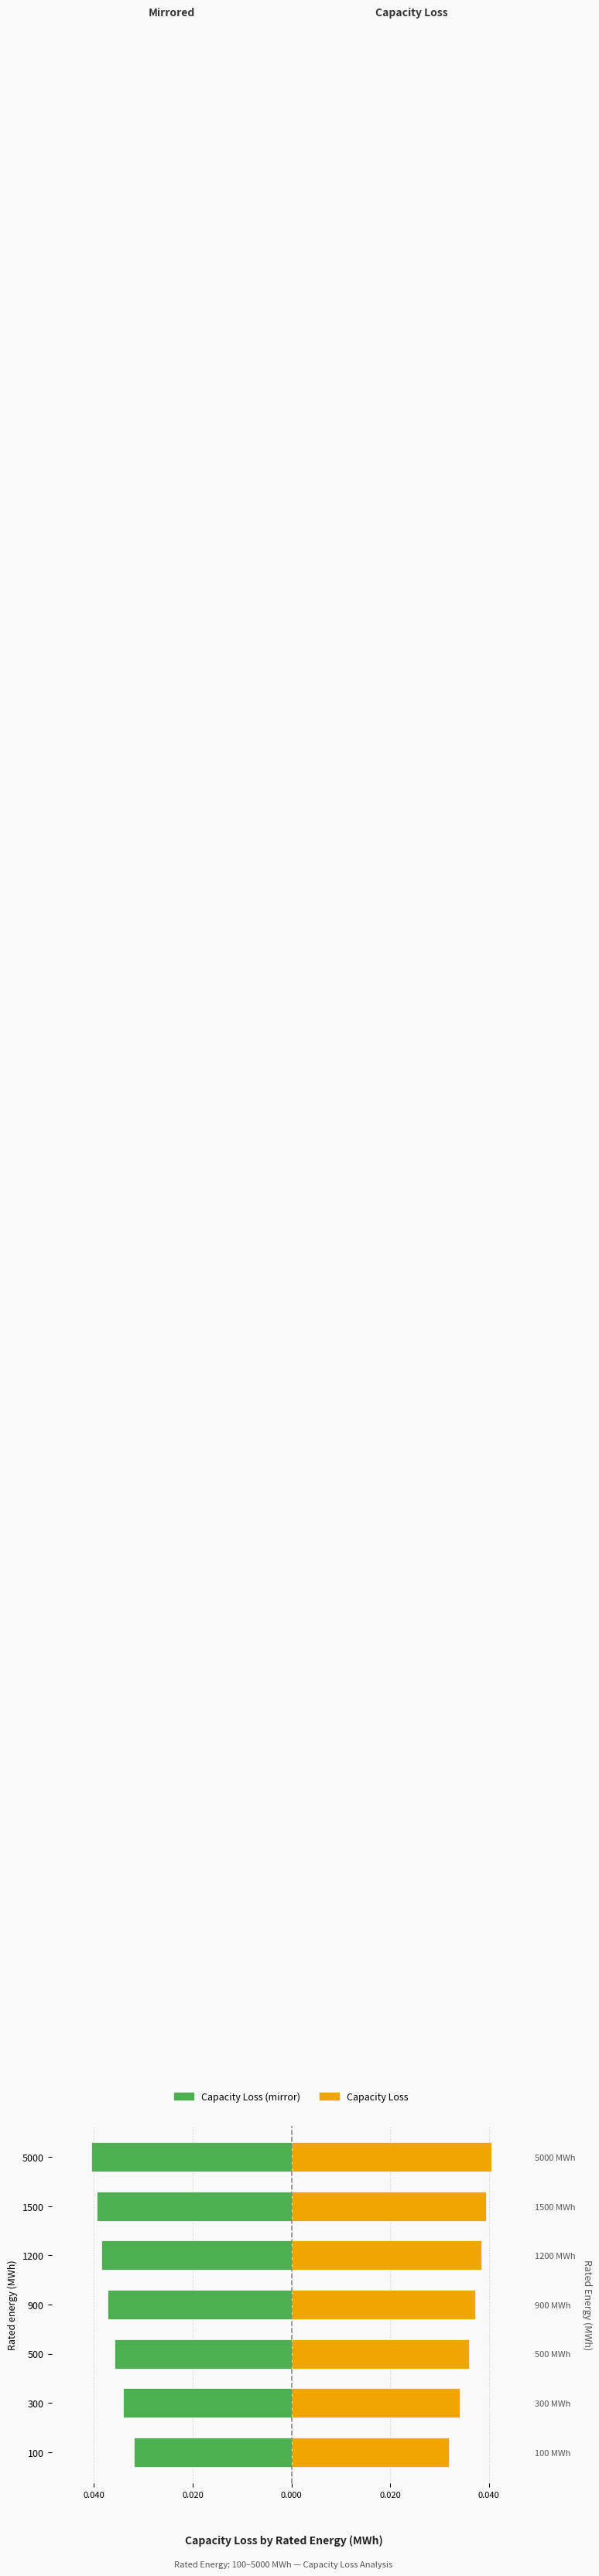

Is the value of Capacity Loss (mirror) at 1200 greater than the value of Capacity Loss at 1500?

No